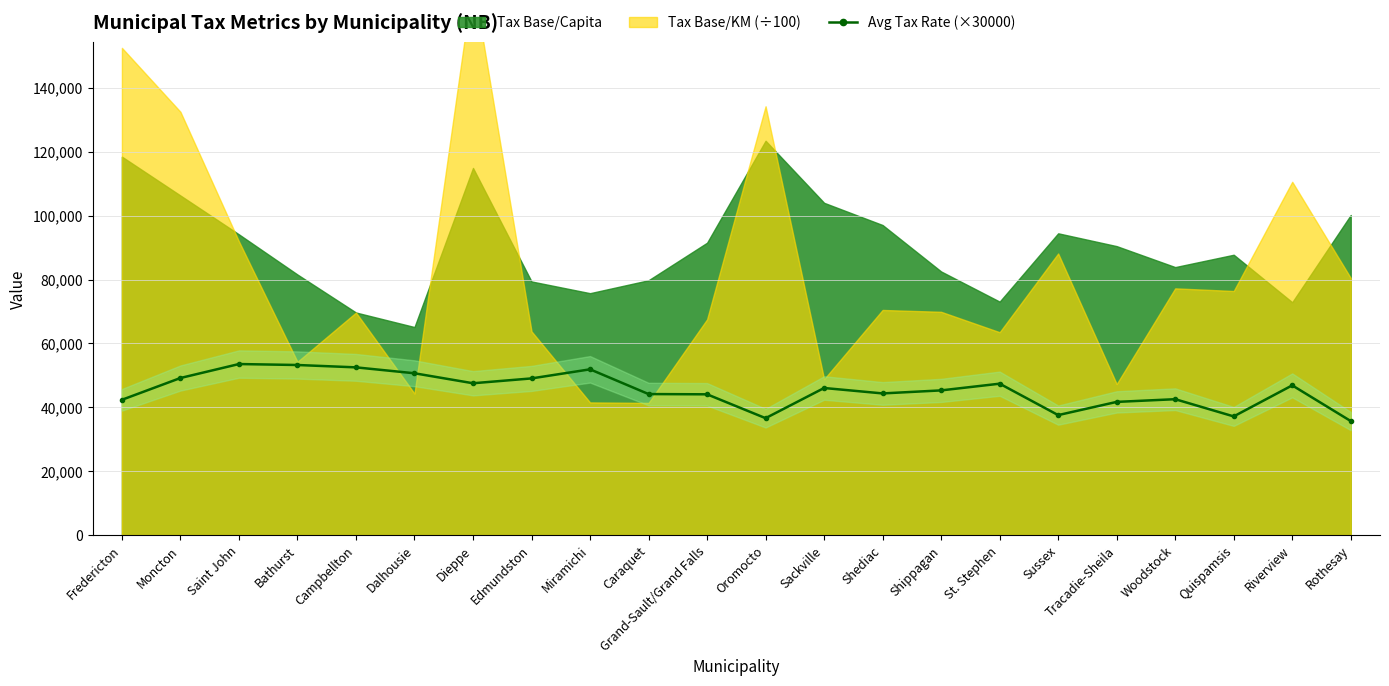

What is the difference between the second highest and minimum values?

17550